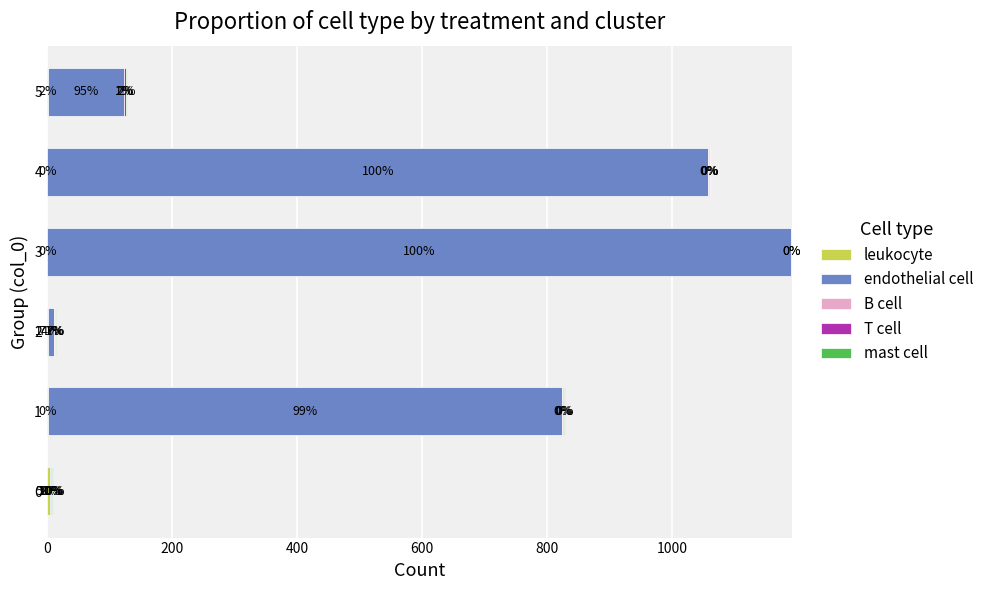

At which category is the sum across all series the highest?

3